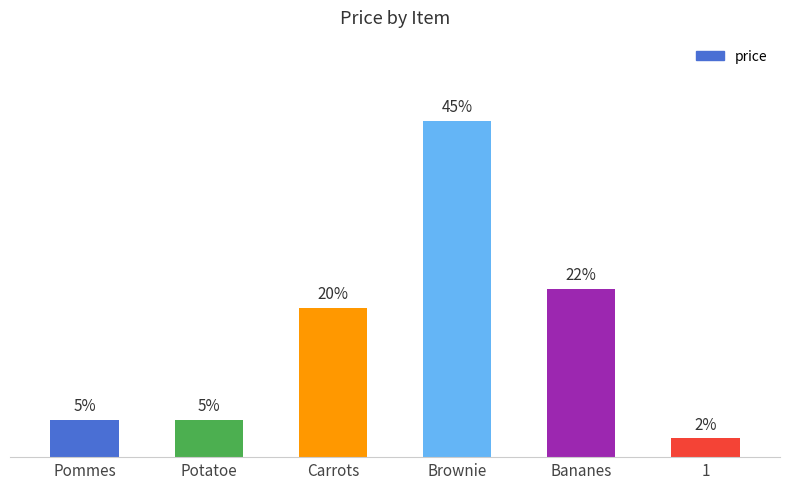

What is the label of the 2nd bar from the left?

Potatoe